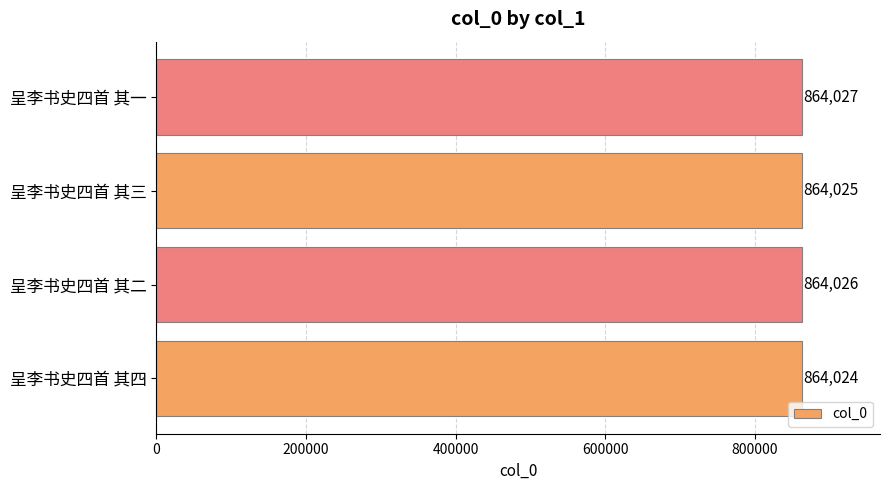

What is the smallest value displayed?

864024